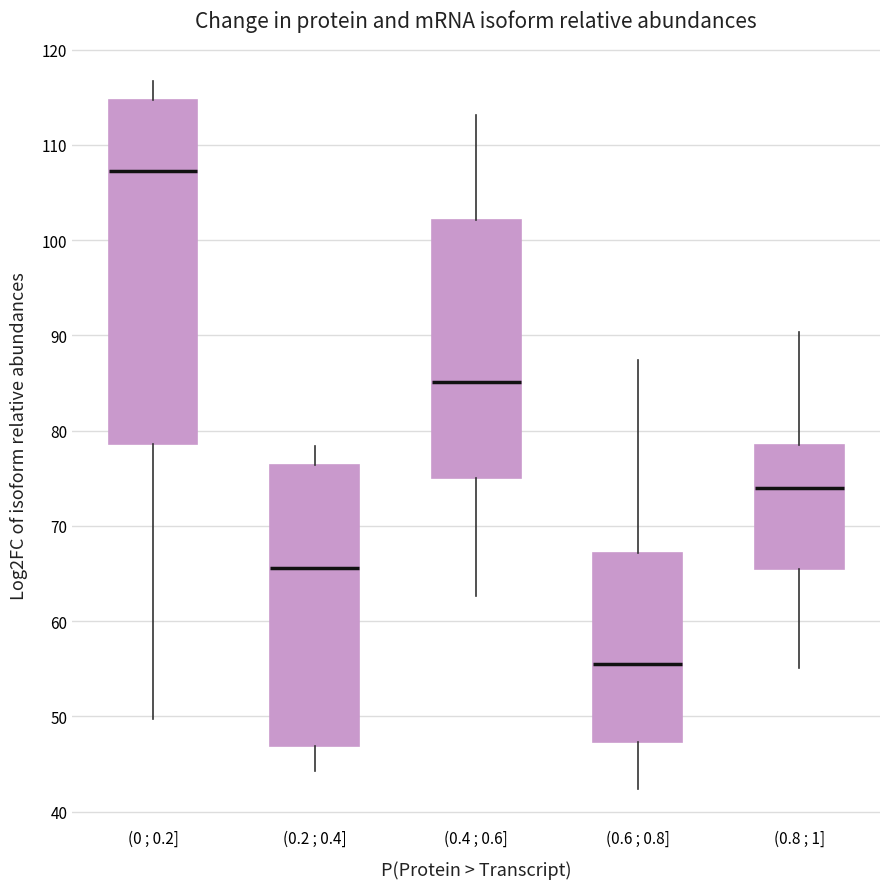

Where is the lower edge of the box for (0.4 ; 0.6] on the y-axis? The values are not printed on the chart, so give them approximately, as read against the axis.

75